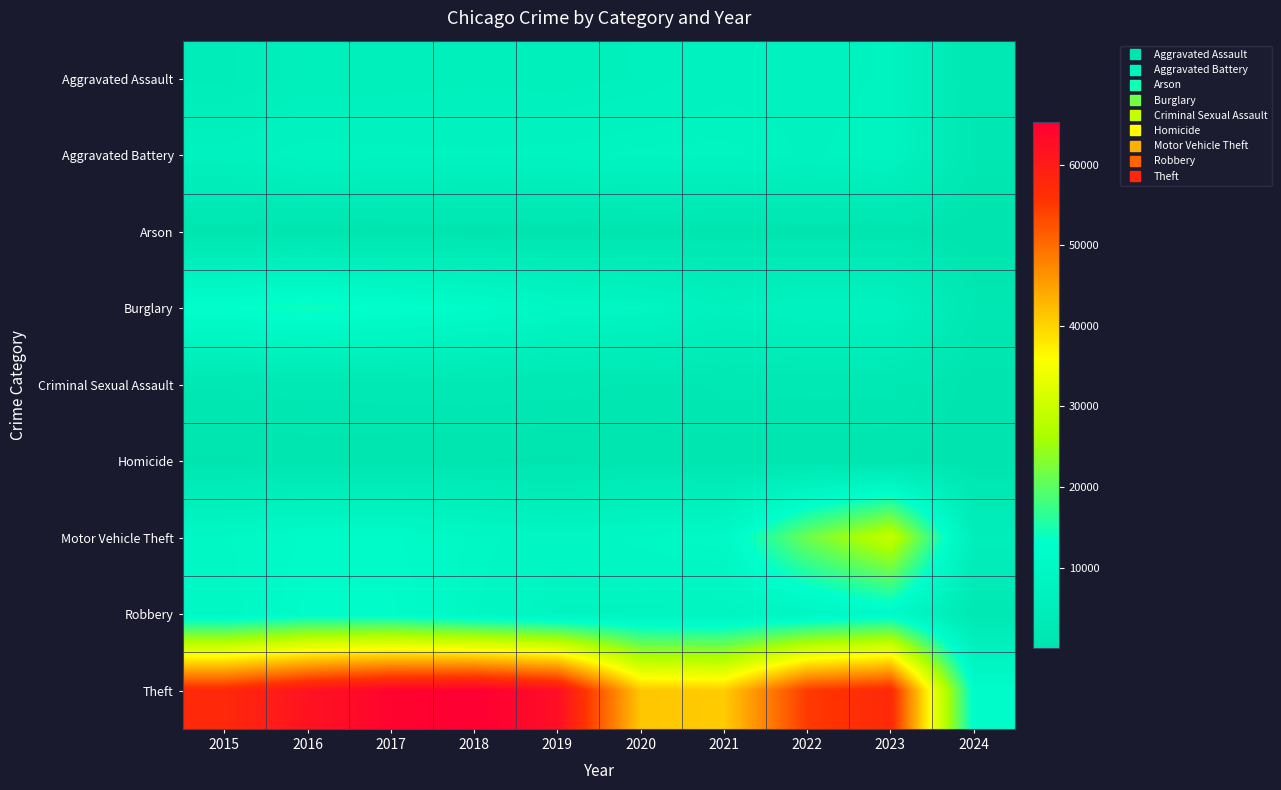

List the series in order of their peak value, lowest first.

Arson, Homicide, Criminal Sexual Assault, Aggravated Assault, Aggravated Battery, Robbery, Burglary, Motor Vehicle Theft, Theft